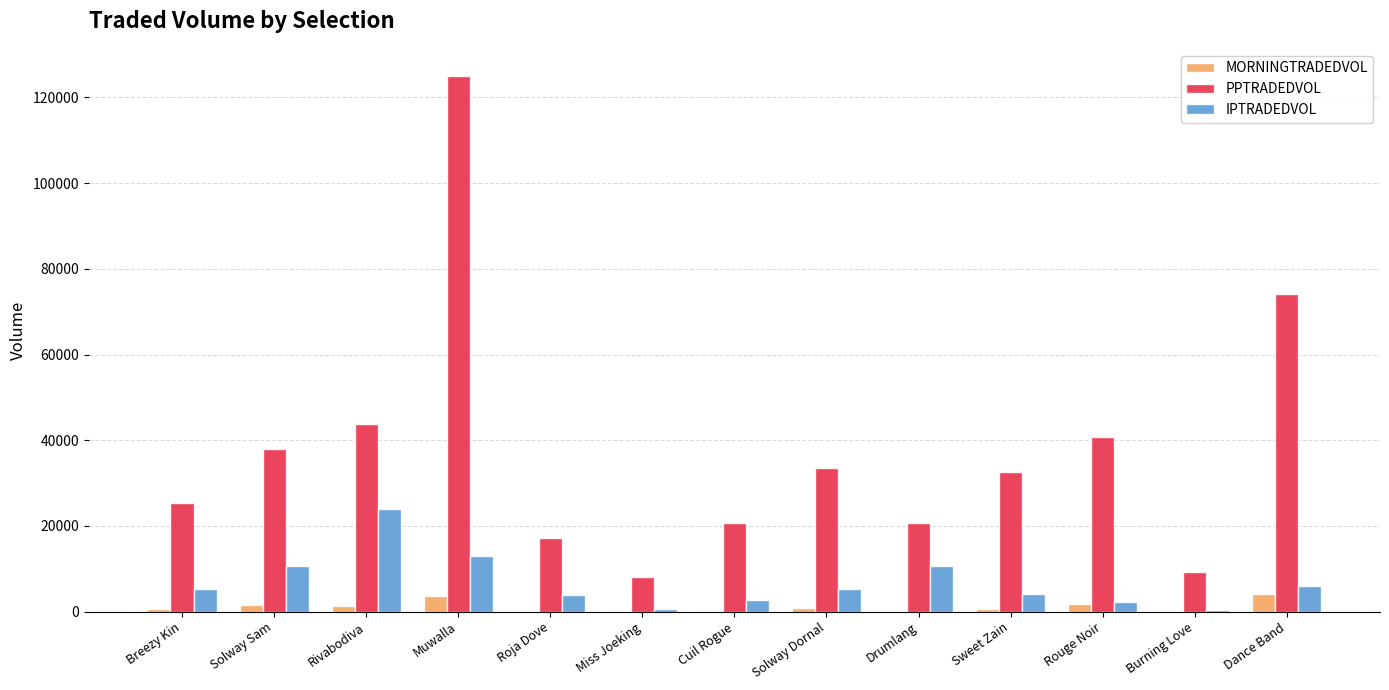

Which category has the highest value in the IPTRADEDVOL series?

Rivabodiva